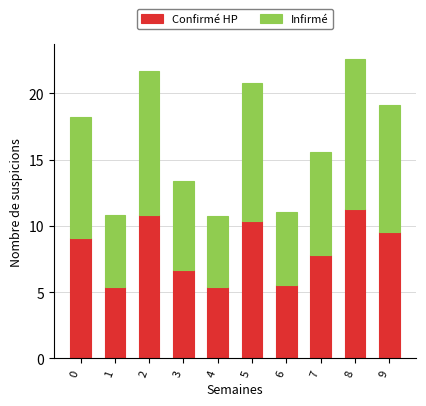

What are all the series names shown in the legend?

Confirmé HP, Infirmé